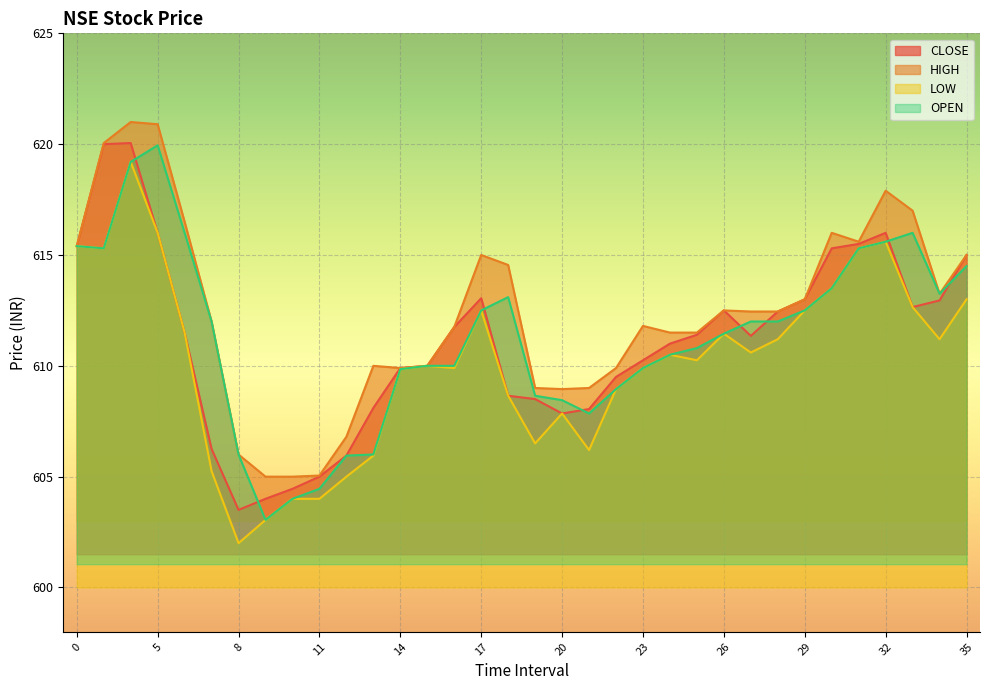

List the series in order of their peak value, lowest first.

LOW, OPEN, CLOSE, HIGH